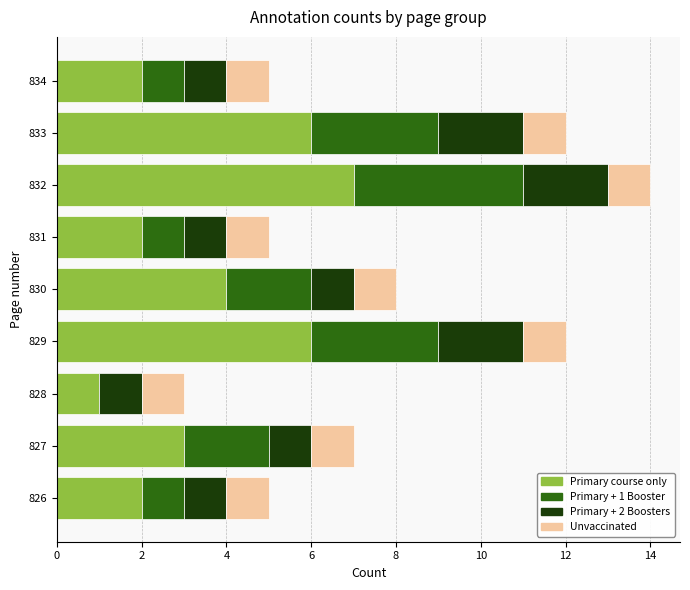

At which category is the sum across all series the highest?

832